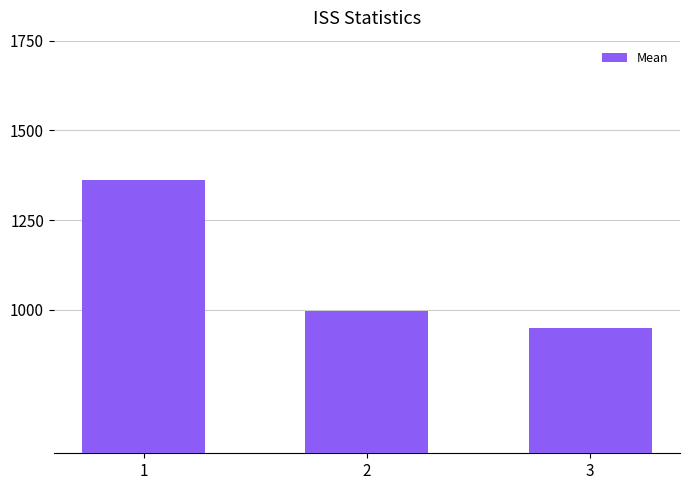

How many distinct data groups are displayed?

1